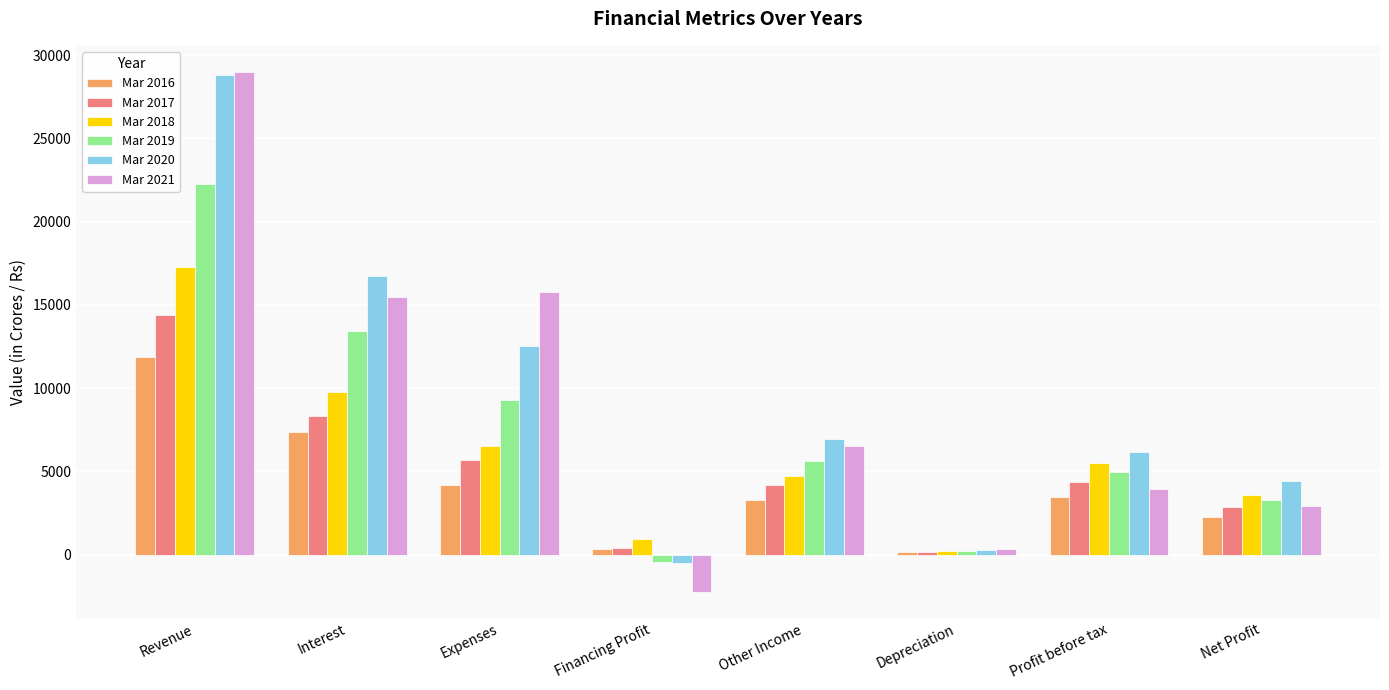

Reading left to right, extract all data points from this chart.

Mar 2016: 11872	7355	4188	329	3297	157	3469	2287
Mar 2017: 14406	8343	5684	379	4171	191	4360	2868
Mar 2018: 17281	9783	6555	942	4750	212	5481	3606
Mar 2019: 22261	13415	9284	-438	5647	229	4980	3301
Mar 2020: 28783	16724	12544	-485	6953	291	6177	4458
Mar 2021: 29000	15472	15772	-2244	6501	328	3929	2930